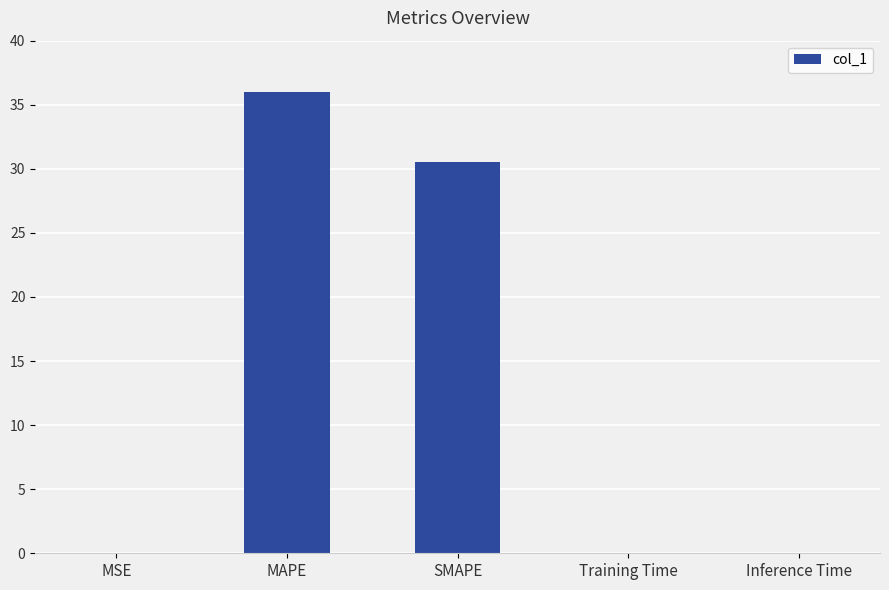

What is the sum of all values?

66.5